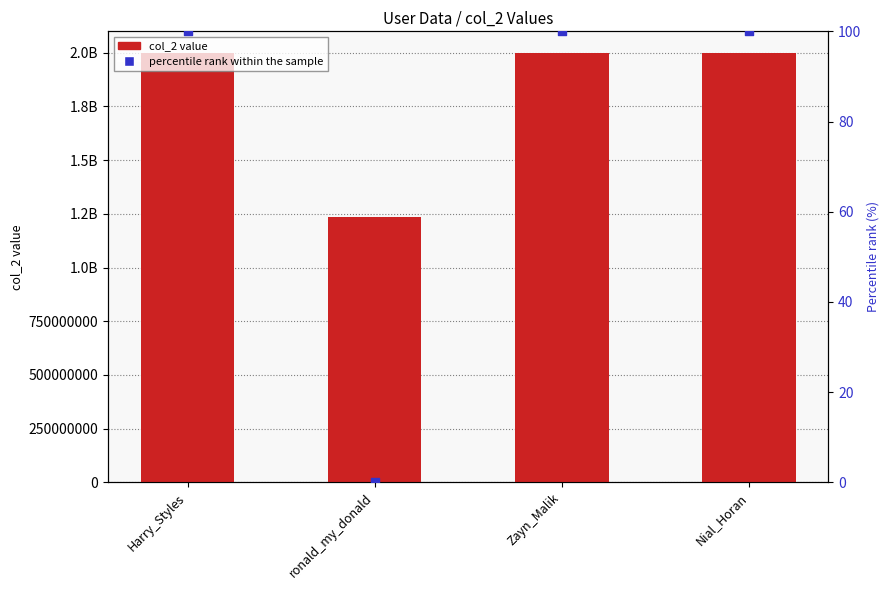

Which series has the largest total across all categories?

col_2 value